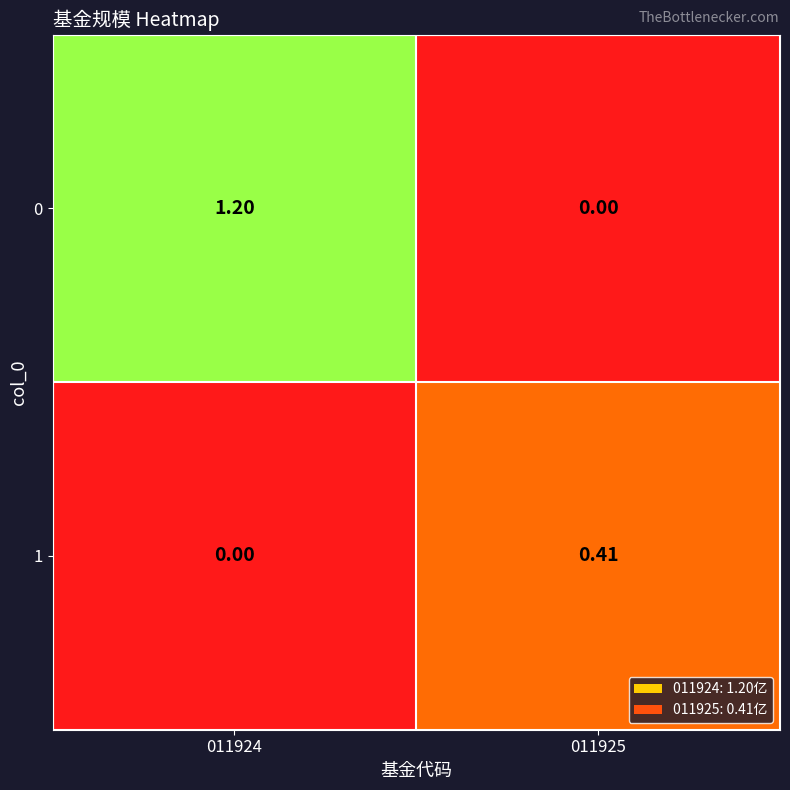

Is the value of 0 at 011924 greater than the value of 1 at 011924?

Yes